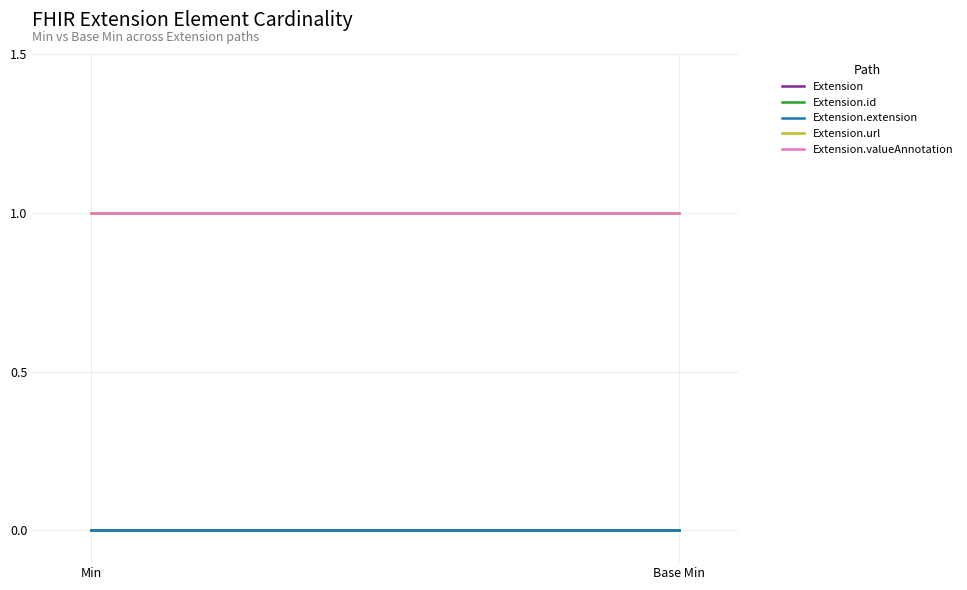

What is the total value across all series at Base Min?

2